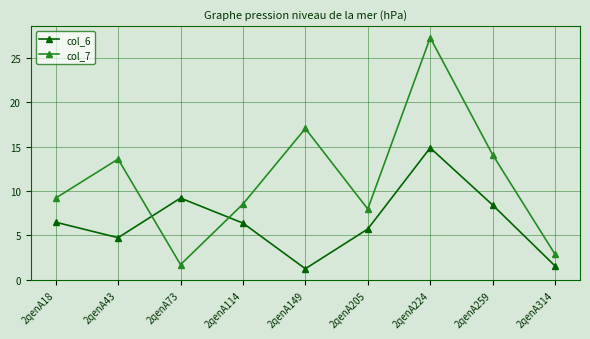

The value of col_6 at 2qenA73 is 9.2. True or false?

True